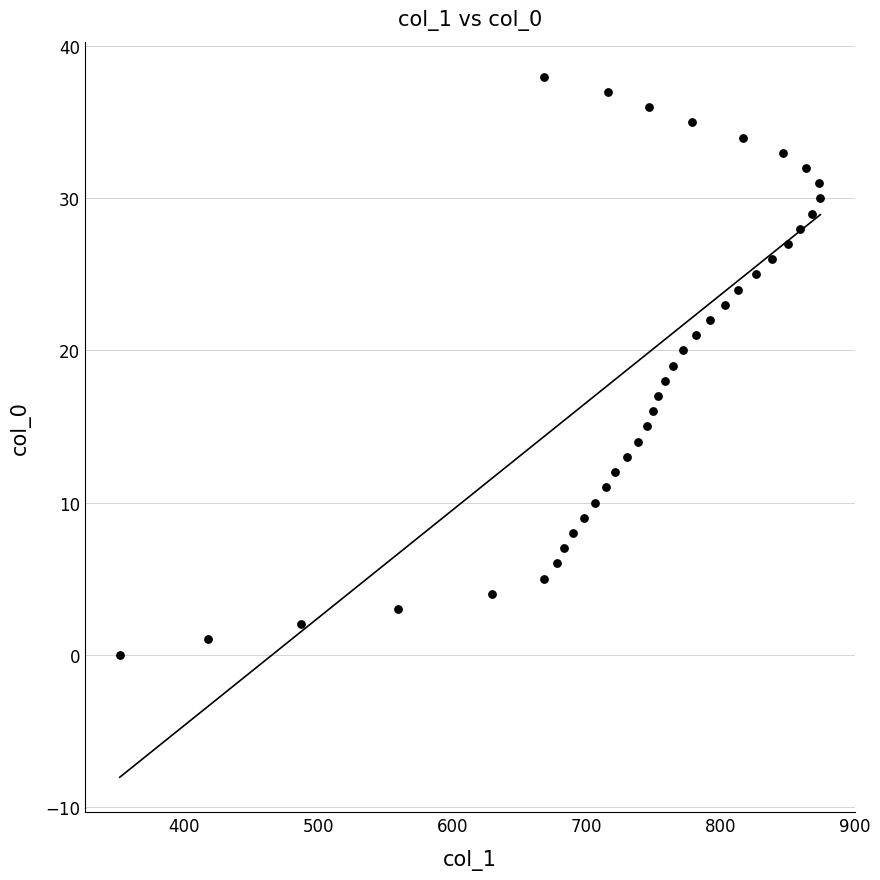

What is the range of X values (max minus min)?

522